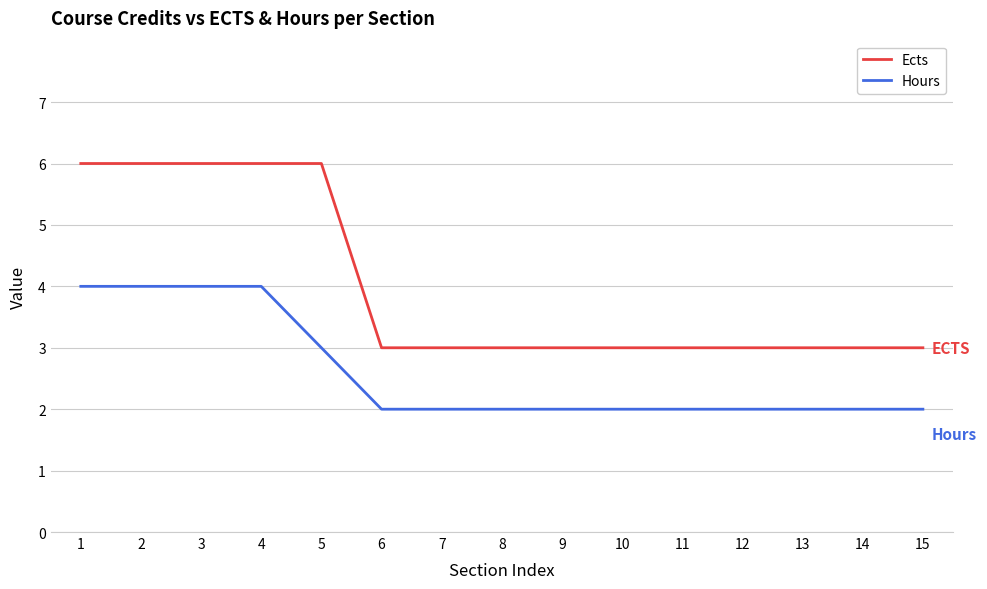

What is the approximate value of Hours at 7?

2